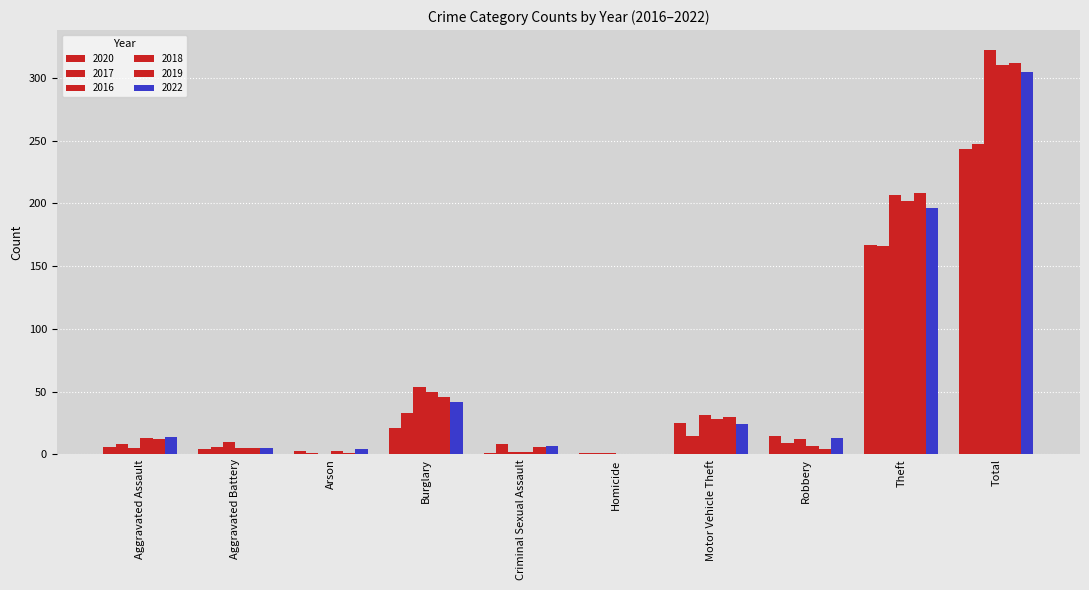

How many data points does each series have?

10